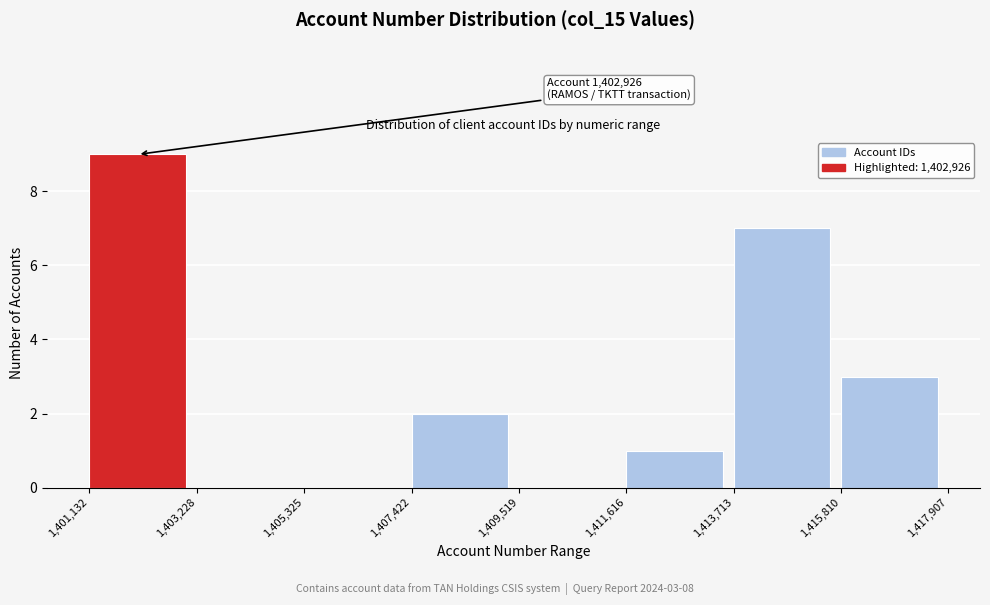

Over which range of the x-axis is the bar tallest?

1,401,132 to 1,403,228